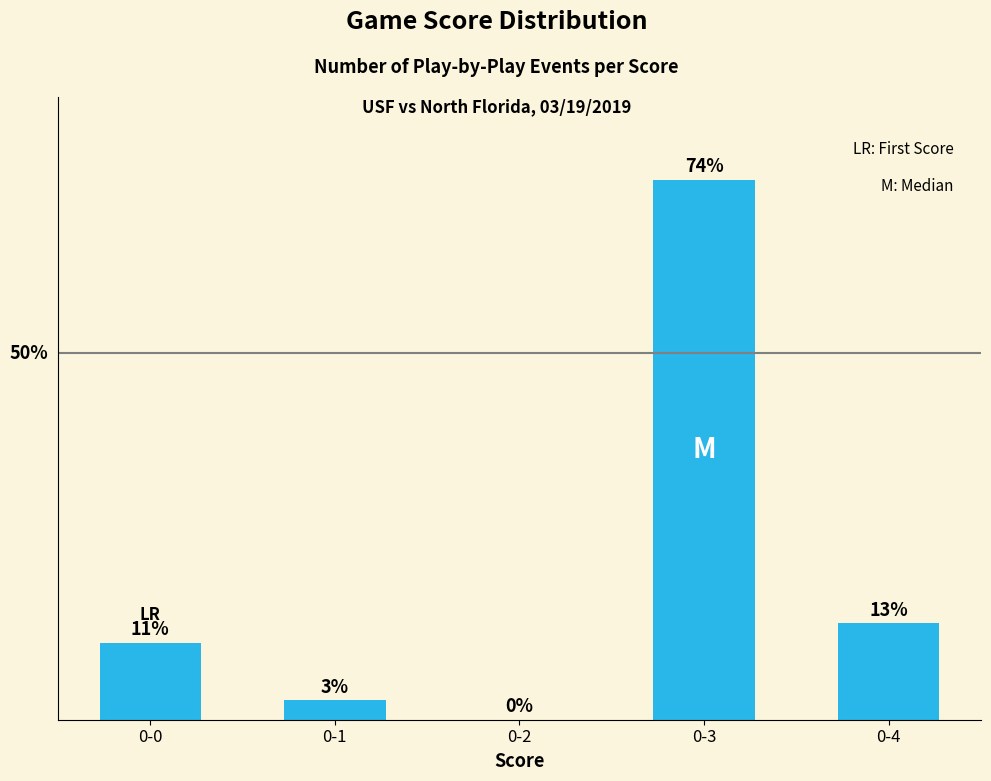

What is the difference between the second highest and minimum values?

13.2